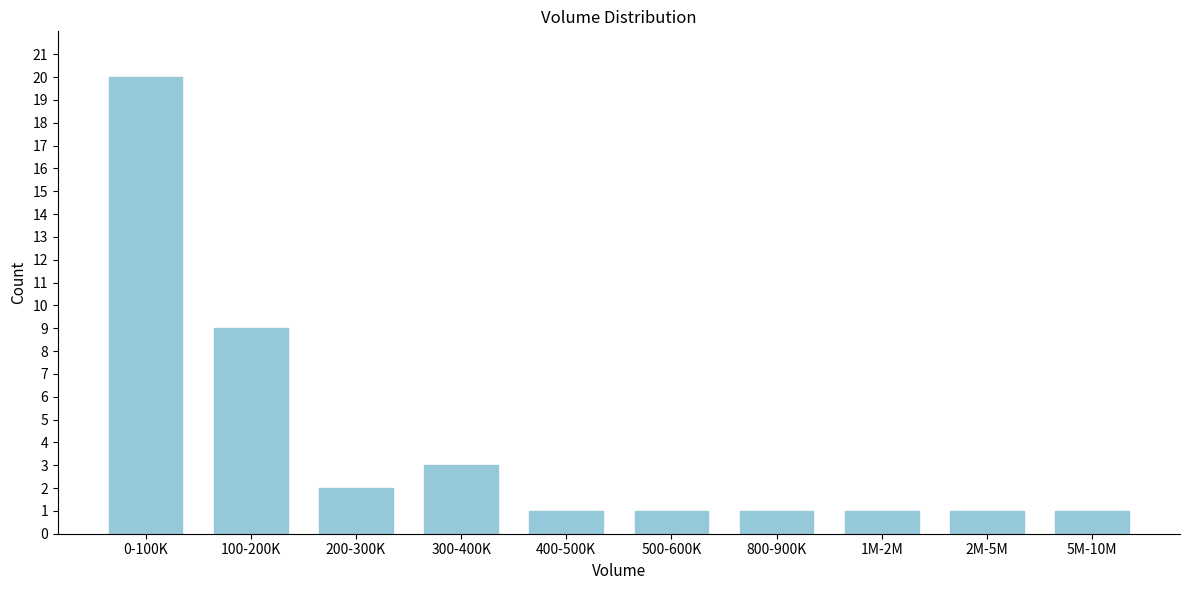

Reading left to right, what are all the values shown in this chart?

20	9	2	3	1	1	1	1	1	1